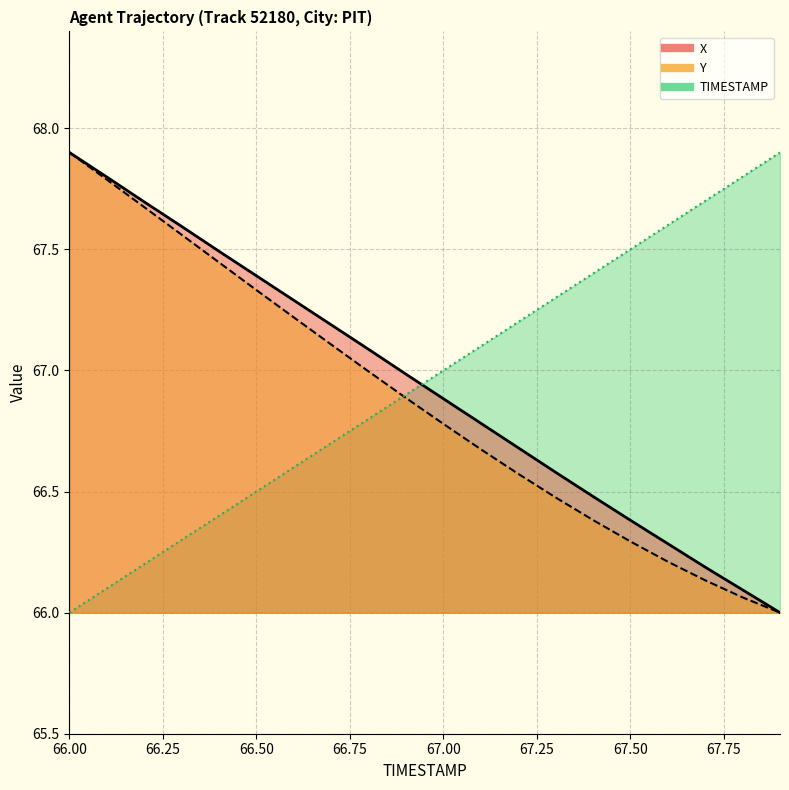

What is the label of the 18th point from the right?

66.2